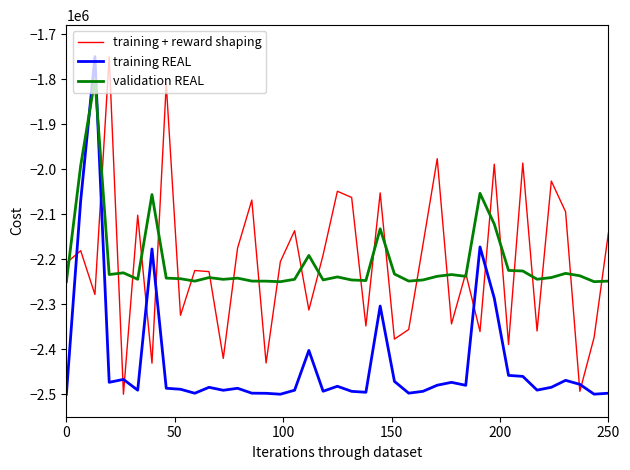

What is the maximum value shown in the chart?

-1750000.0